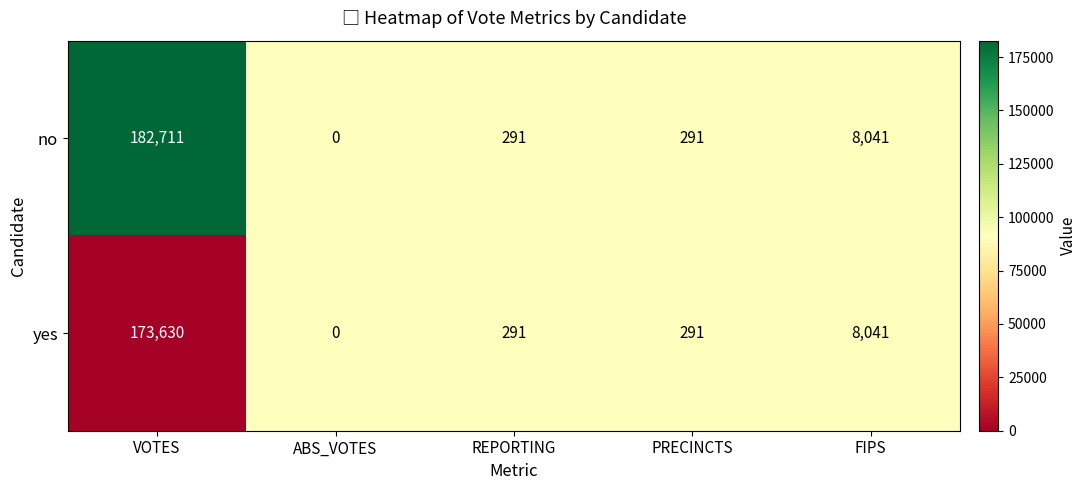

Which series has the widest spread of values?

no